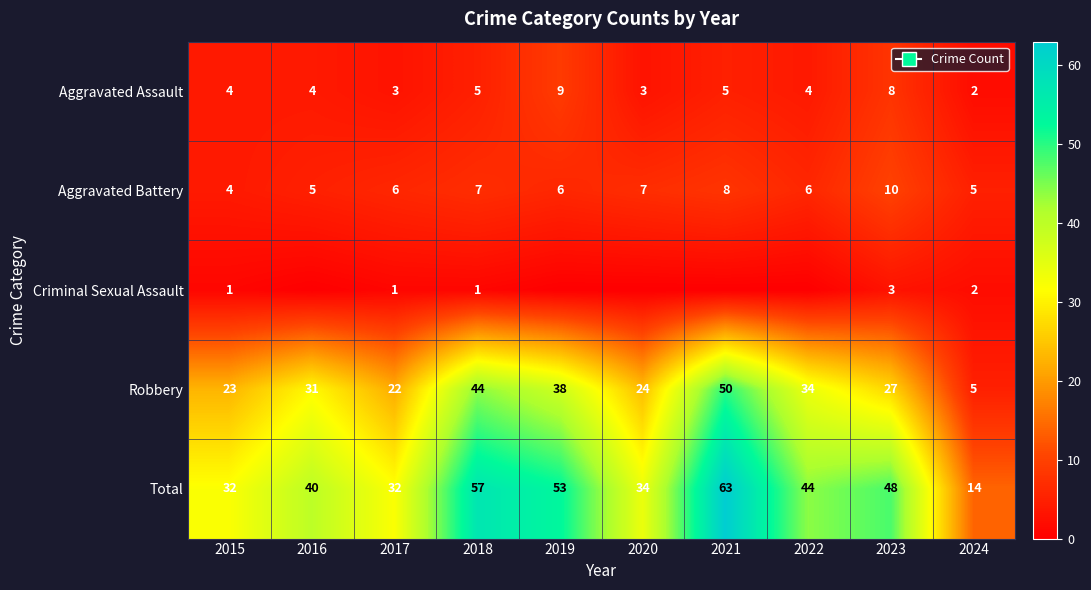

What is the highest value of the Criminal Sexual Assault series?

3